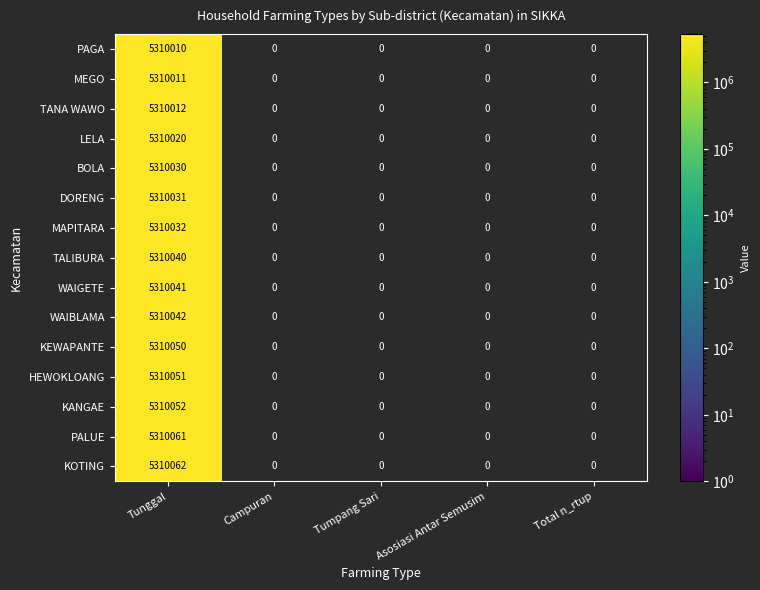

What value does the LELA series have at Tunggal, to the nearest 10?

5310020